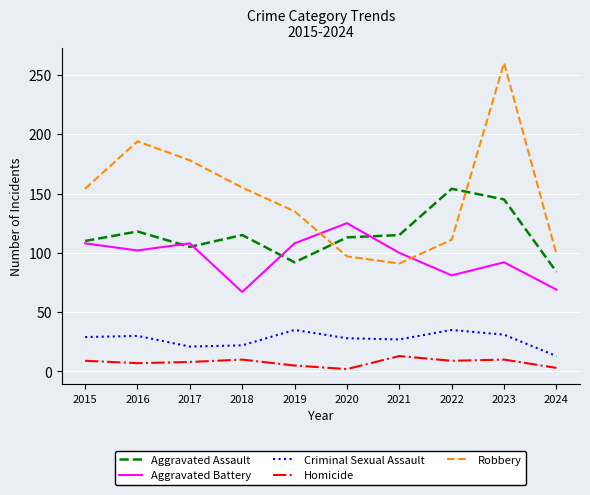

What is the greatest value displayed?

260